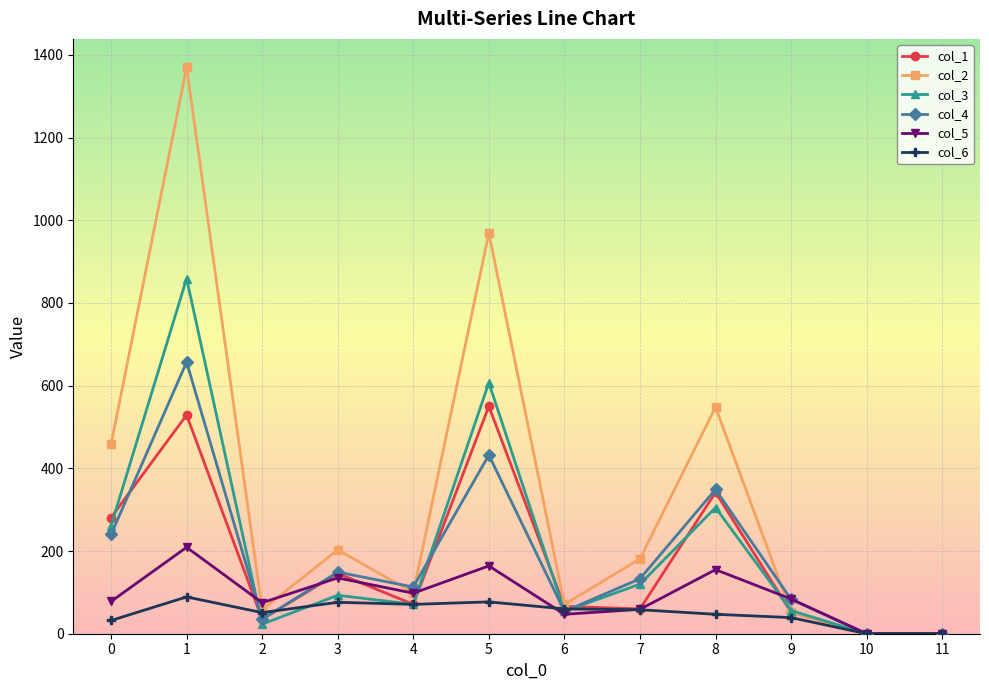

What value does the col_6 series have at 9?

39